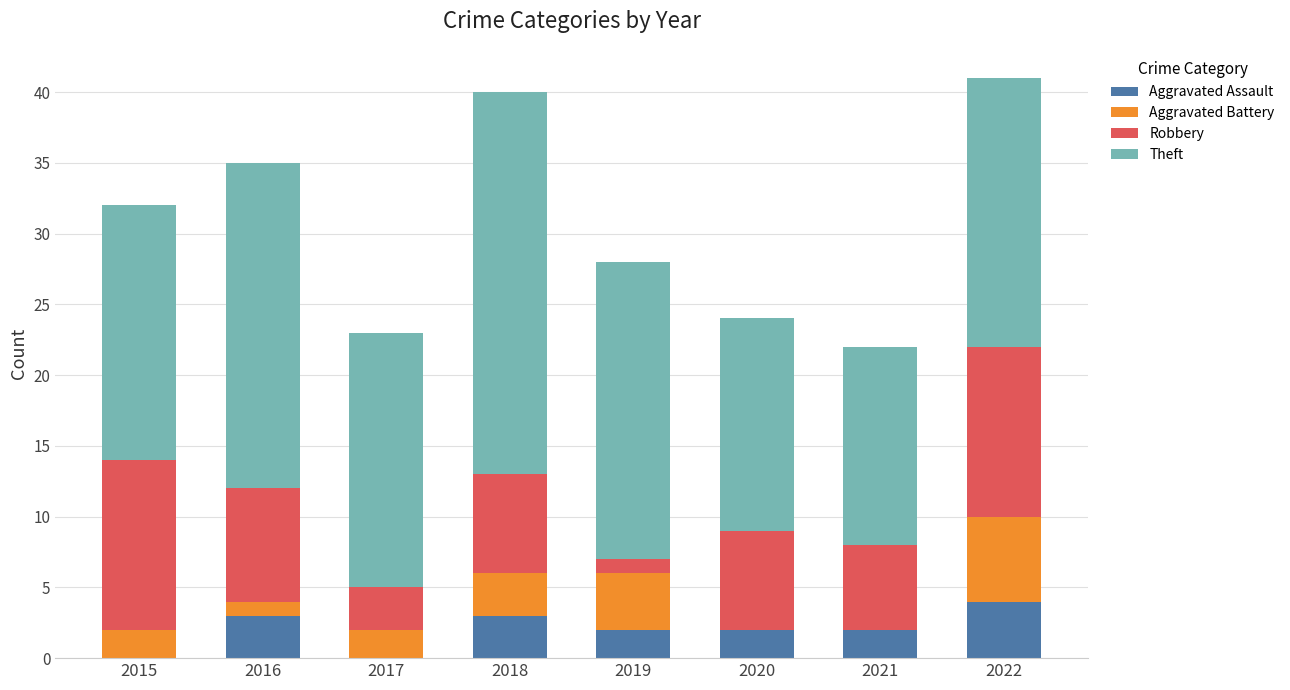

True or false: Aggravated Assault has a value of 0 at 2017.

True